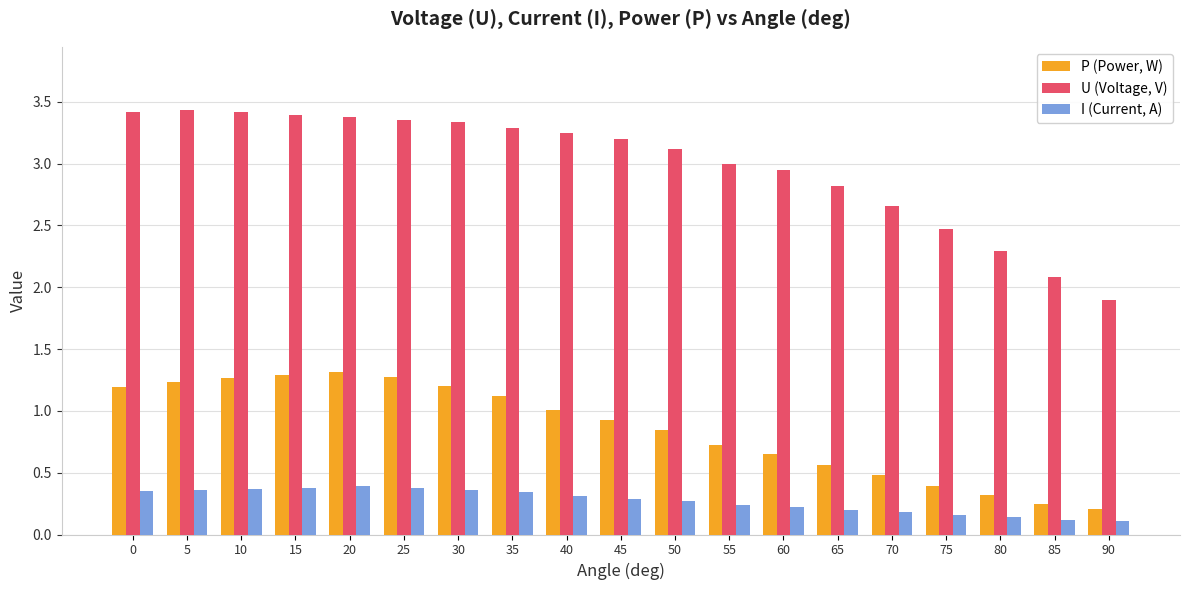

Which category has the lowest value in the P (Power, W) series?

90